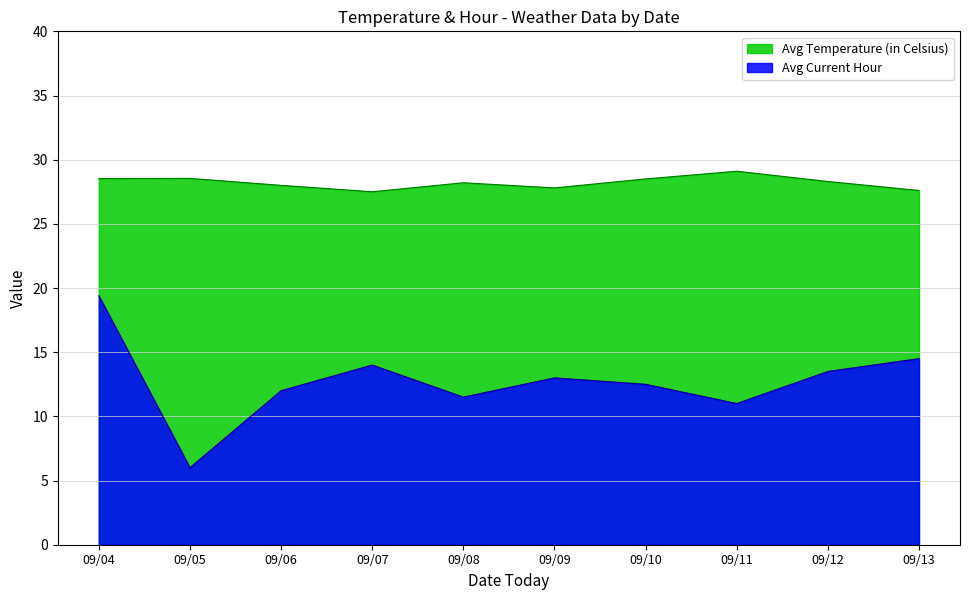

True or false: Avg Current Hour and Avg Temperature (in Celsius) intersect in this chart.

False